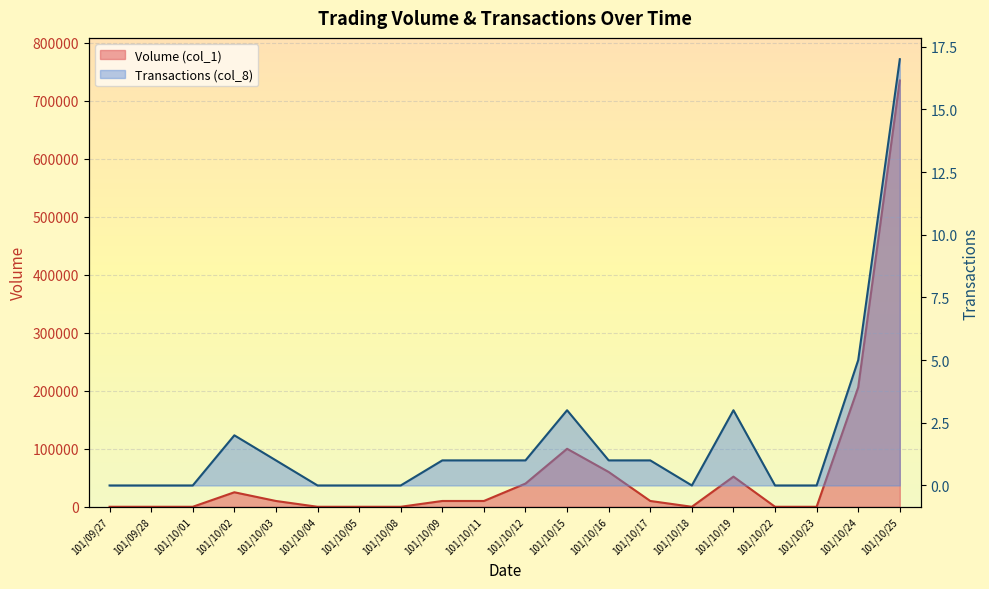

How many distinct data groups are displayed?

2